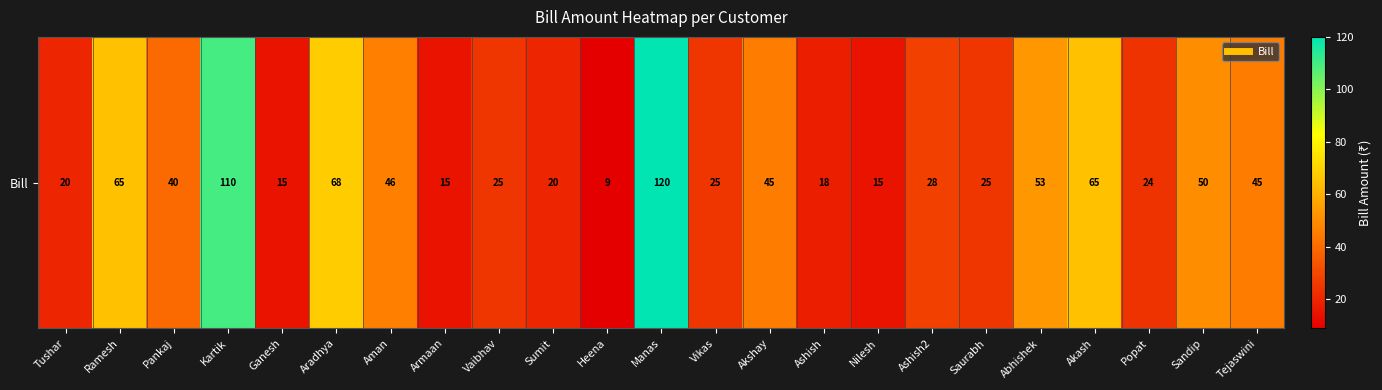

Reading right to left, extract all data points from this chart.

45	50	24	65	53	25	28	15	18	45	25	120	9	20	25	15	46	68	15	110	40	65	20